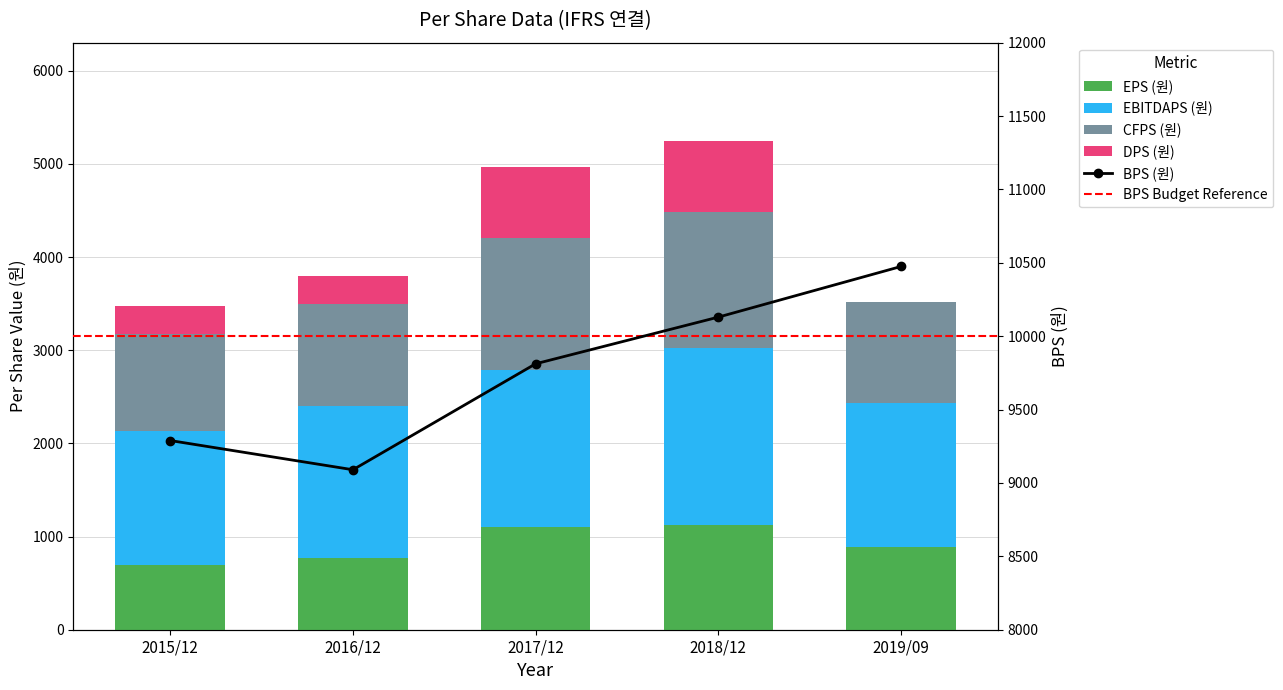

Between 2015/12 and 2019/09, which series saw the biggest shift?

DPS (원)